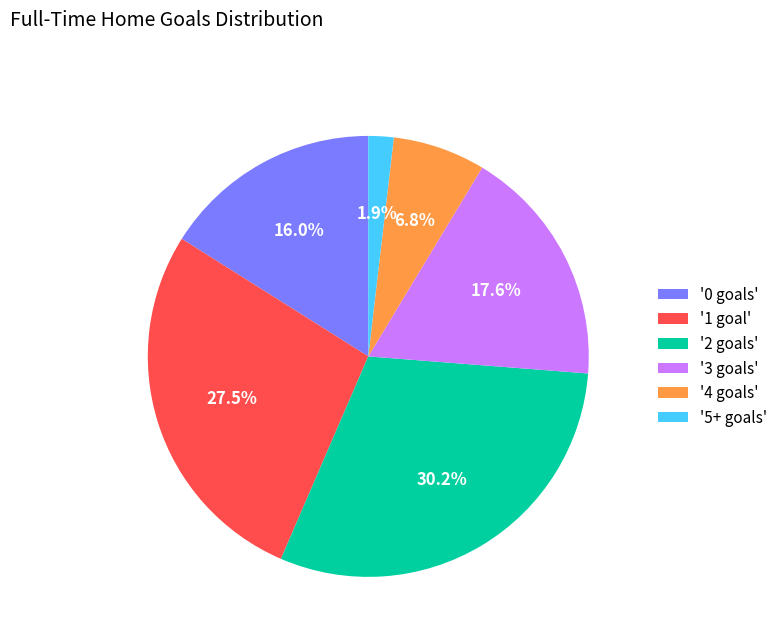

Which category has the smallest portion of the pie?

'5+ goals'